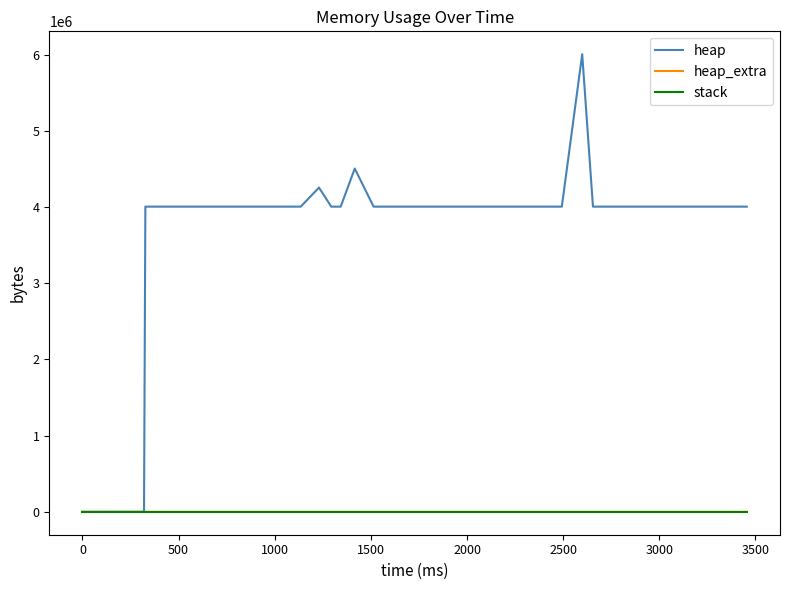

What is the greatest value displayed?

6004568